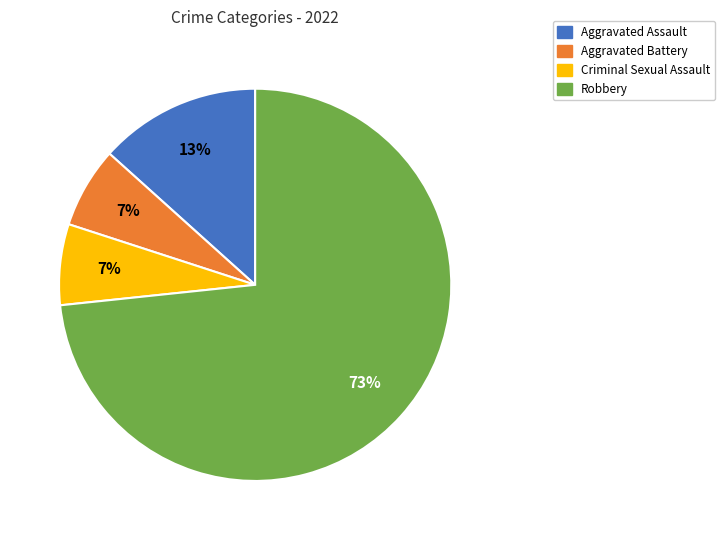

To the nearest percent, what portion does Robbery represent?

73%